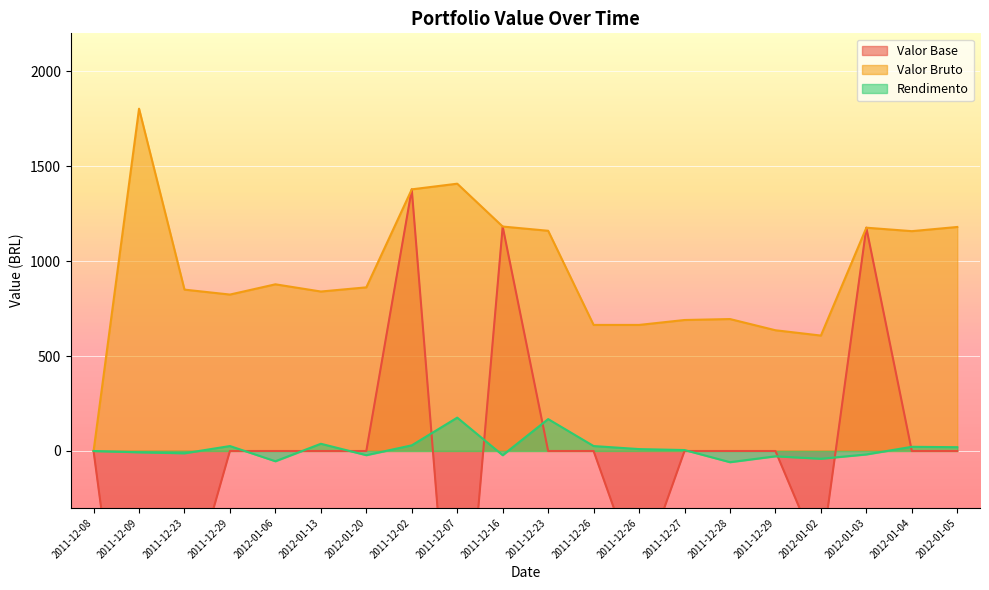

How many values in the Rendimento series are below 5?

10